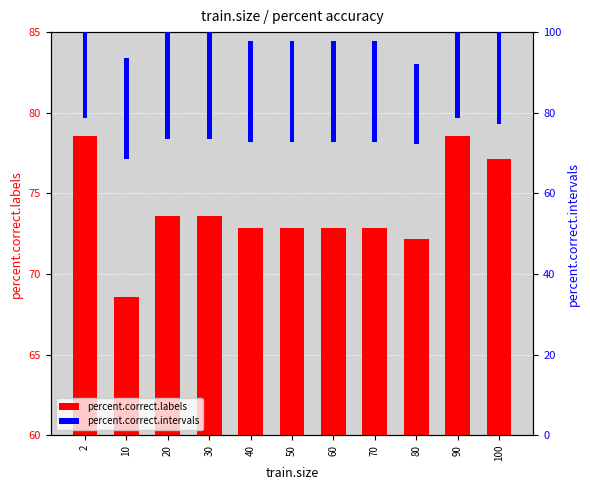

Reading left to right, extract all data points from this chart.

percent.correct.labels: 2=78.6	10=68.6	20=73.6	30=73.6	40=72.9	50=72.9	60=72.9	70=72.9	80=72.1	90=78.6	100=77.1
percent.correct.intervals: 2=40.0	10=25.0	20=30.0	30=30.0	40=25.0	50=25.0	60=25.0	70=25.0	80=20.0	90=40.0	100=30.0